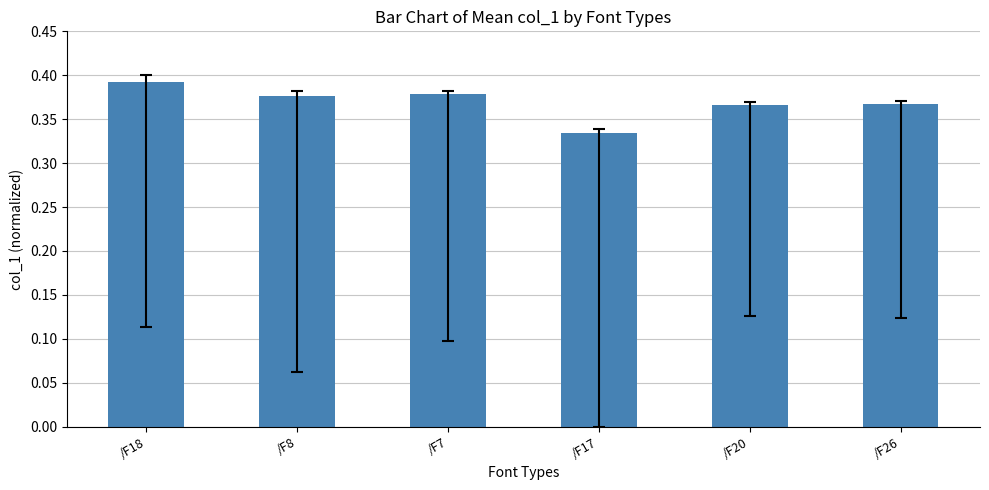

Are the bars horizontal?

No